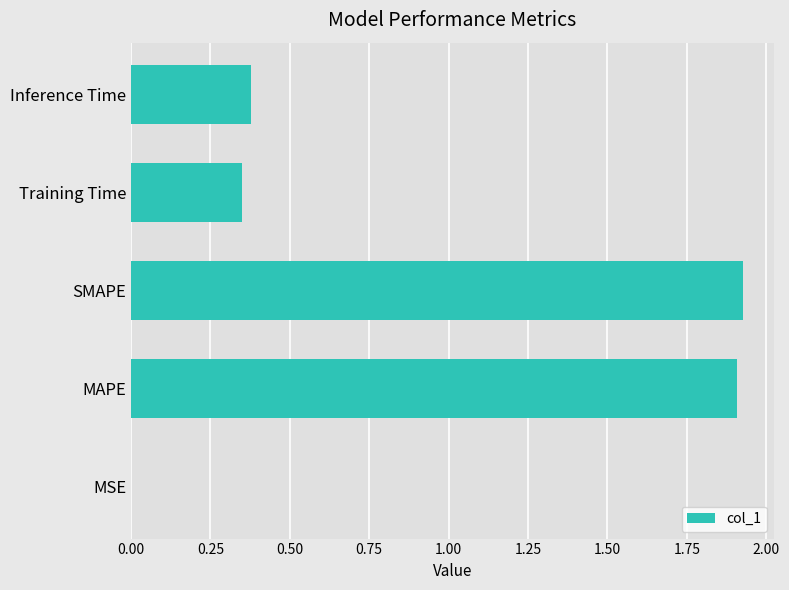

The value at MAPE is 1.9. True or false?

True